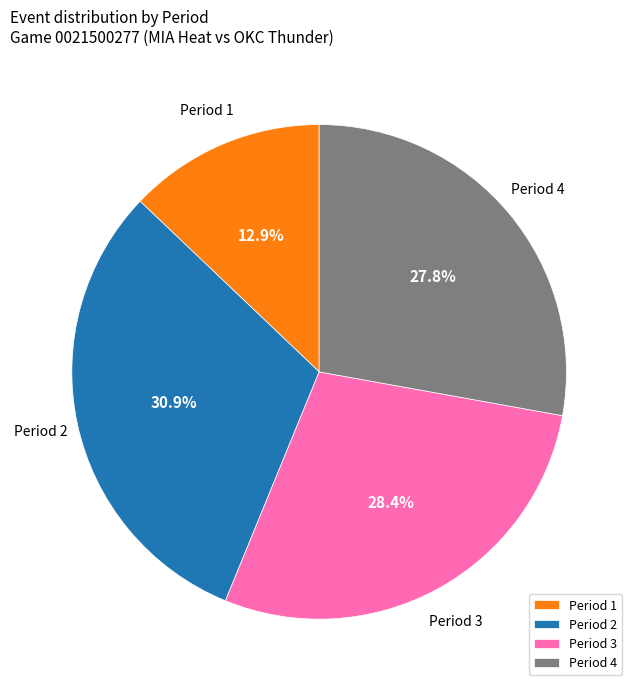

Combined, what portion of the pie is Period 4 and Period 3?

56.2%